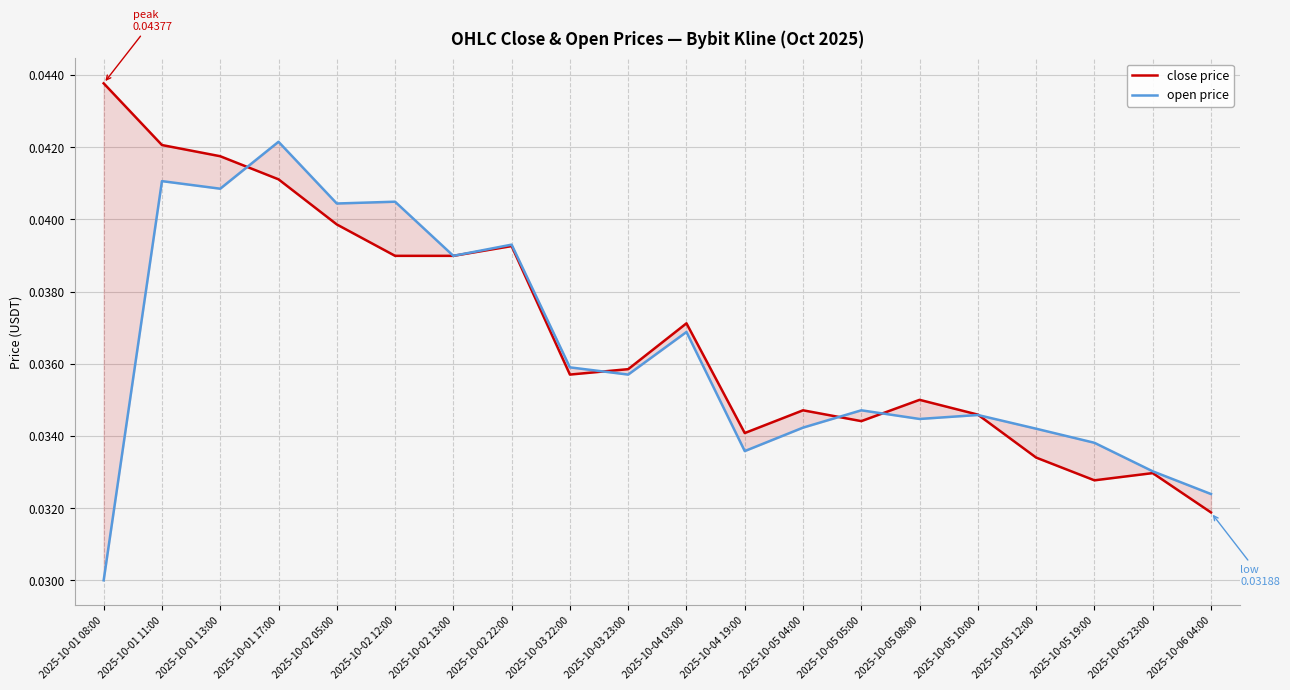

Is the value of open price at 2025-10-05 23:00 greater than the value of close price at 2025-10-05 04:00?

No